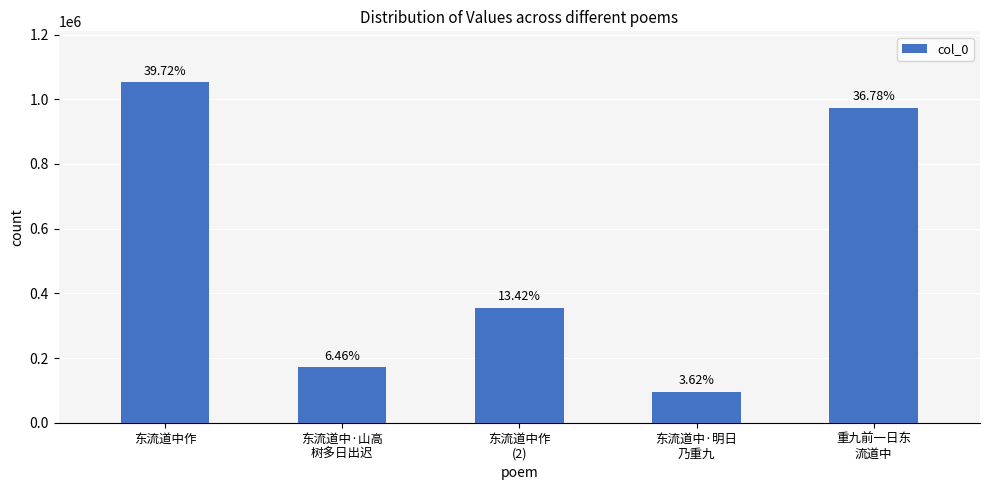

What is the sum of the values at 东流道中·明日
乃重九 and 东流道中作
(2)?

451386